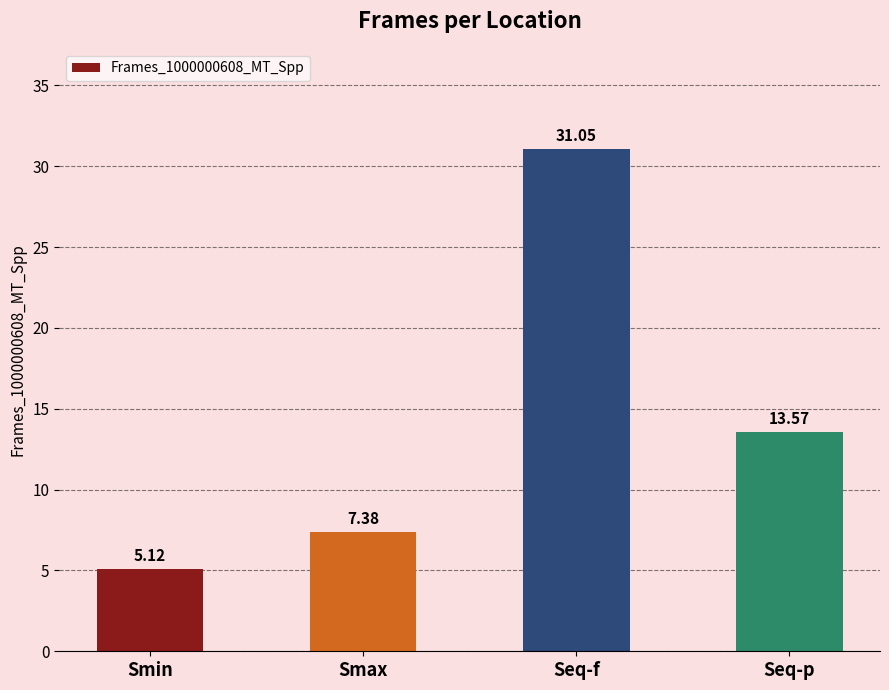

Which label corresponds to the smallest value in the chart?

Smin